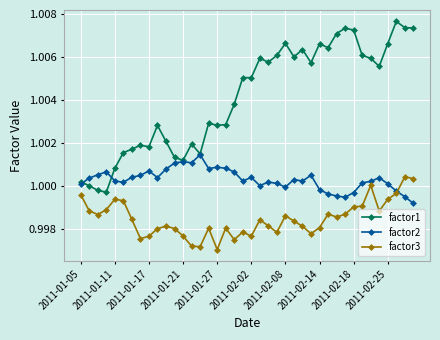

Rank the series by their average value, from highest to lowest.

factor1, factor2, factor3